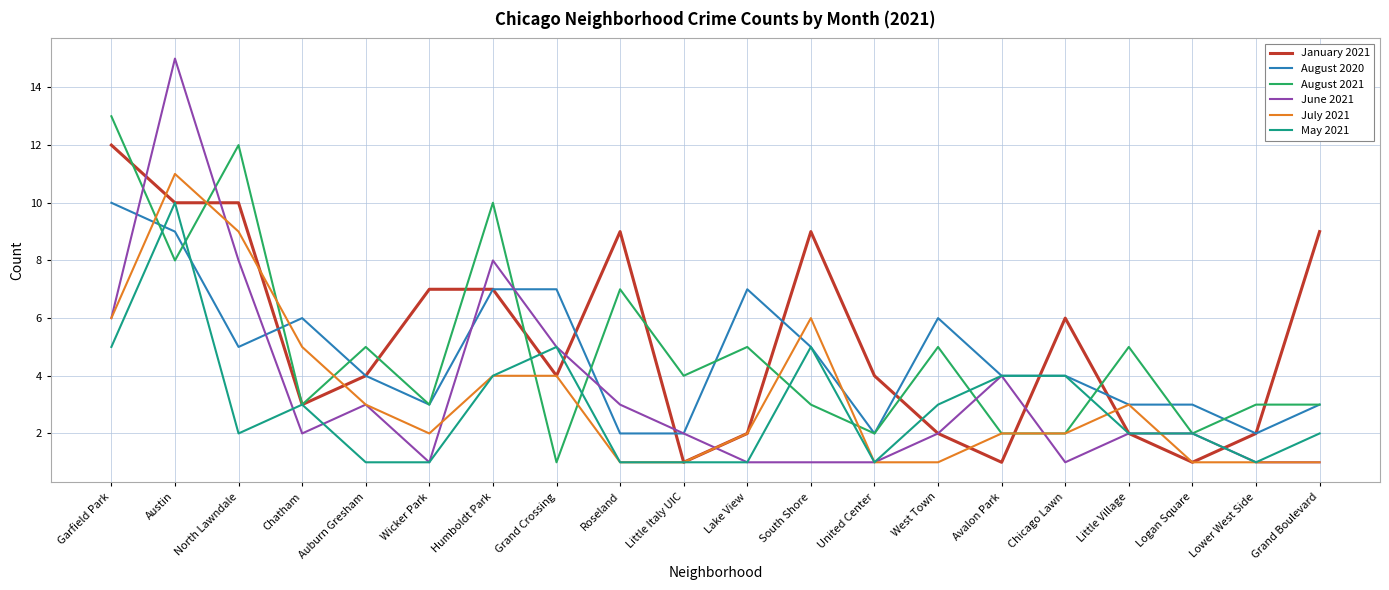

Is this an area chart (filled region under the line)?

No